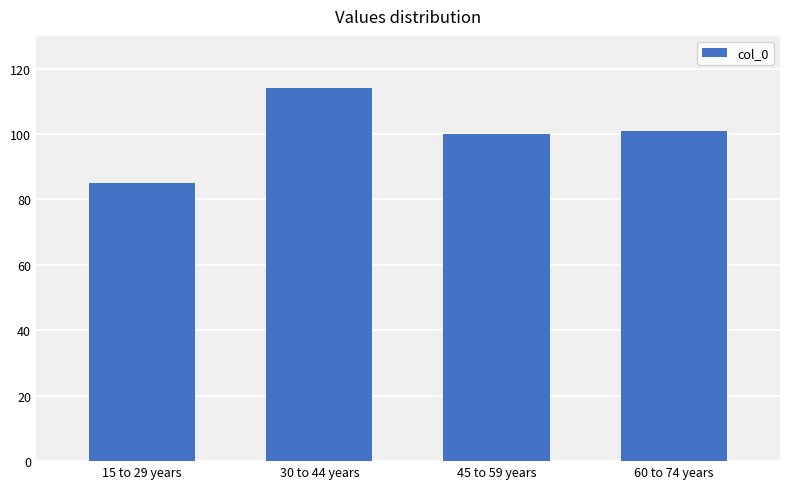

The value at 15 to 29 years is 85. True or false?

True